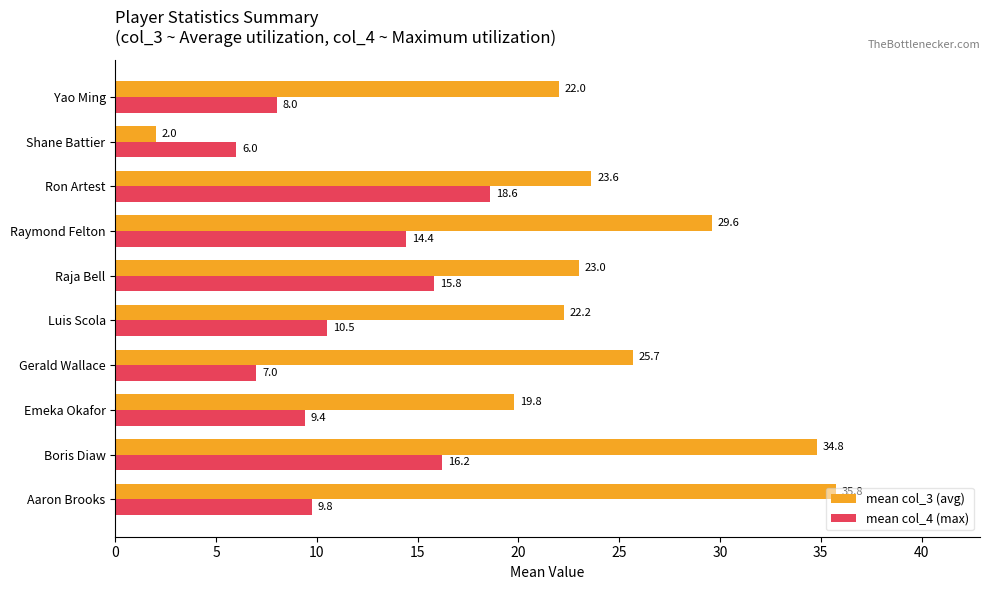

What is the sum of all mean col_4 (max) values?

115.7